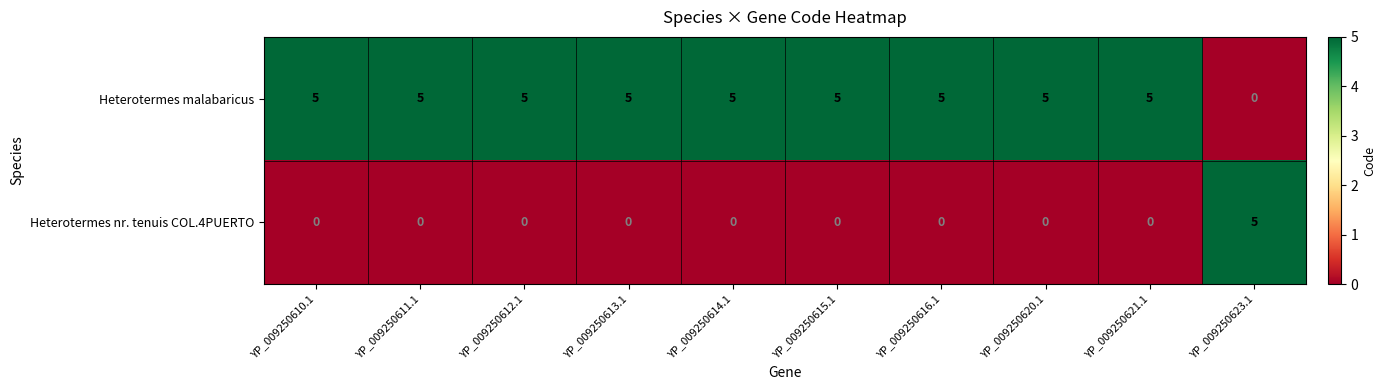

What is the difference between the highest and lowest values at YP_009250611.1?

5